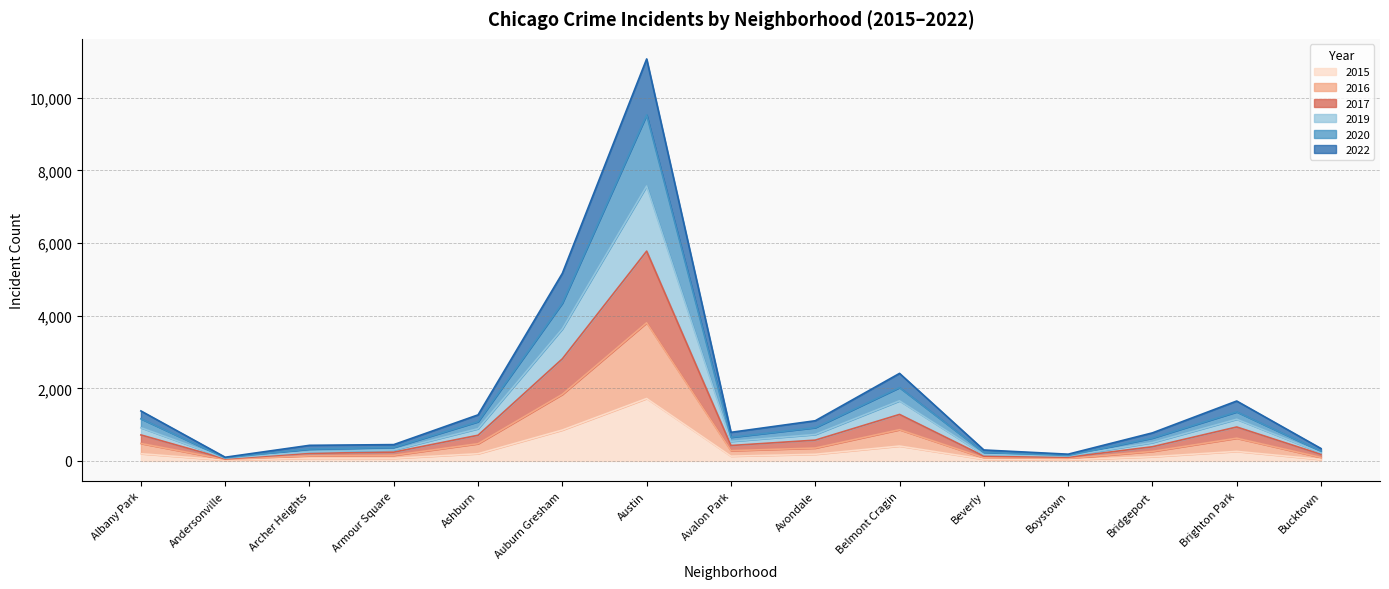

Is it true that 2019 equals 652 at Avalon Park?

True